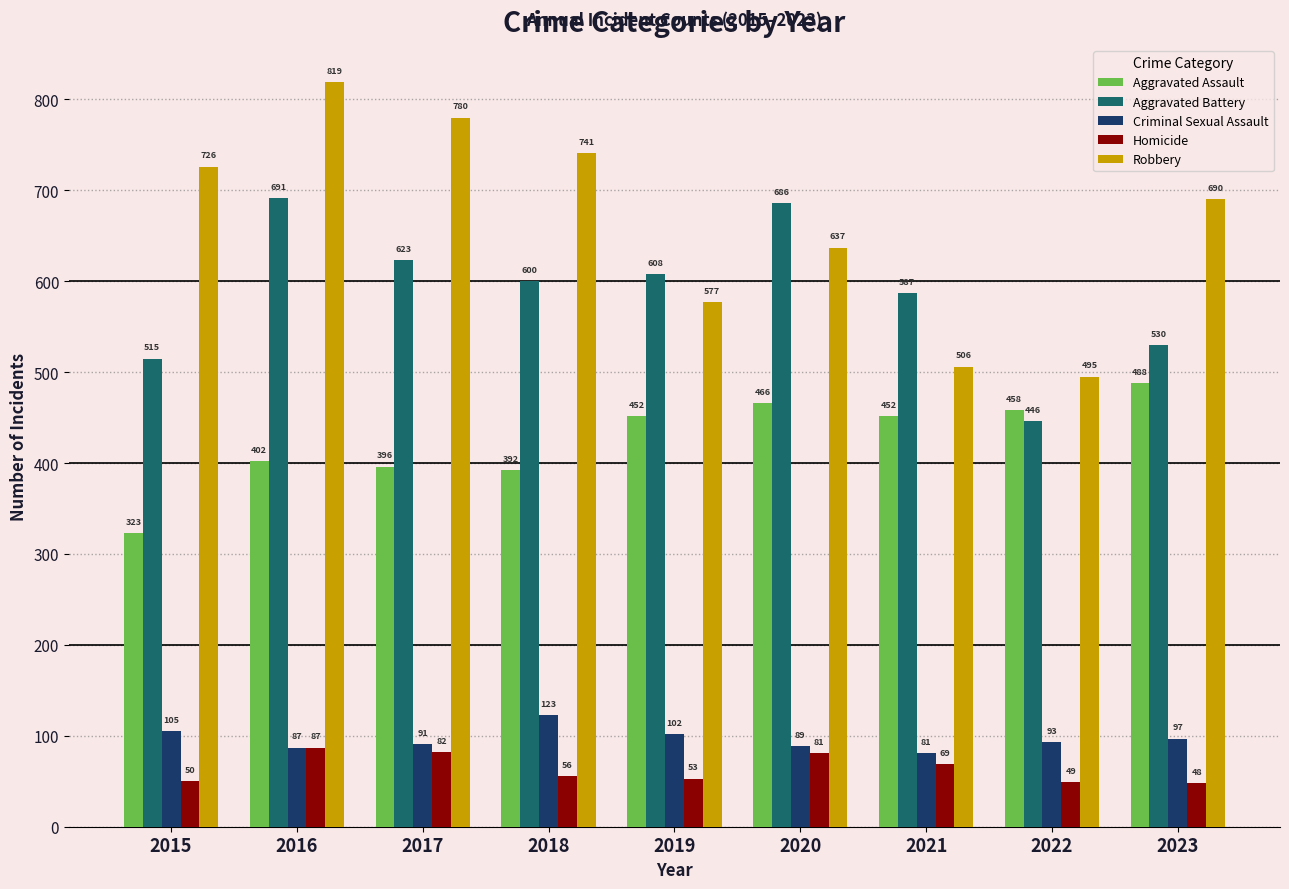

What is the value of the Aggravated Assault bar at the 4th from the left?

392